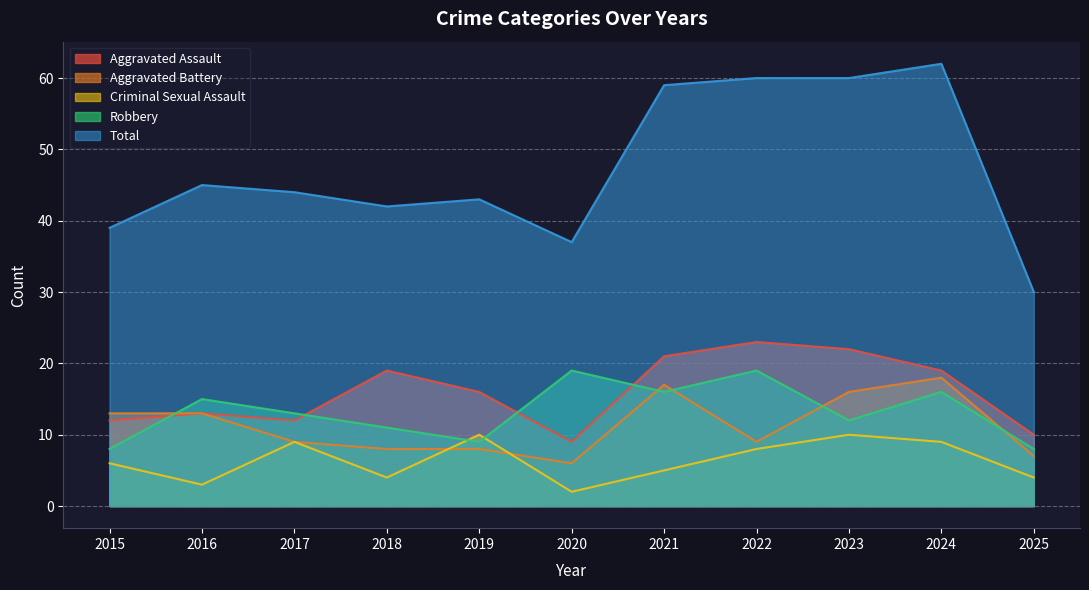

Reading left to right, extract all data points from this chart.

Aggravated Assault: 2015=12	2016=13	2017=12	2018=19	2019=16	2020=9	2021=21	2022=23	2023=22	2024=19	2025=10
Aggravated Battery: 2015=13	2016=13	2017=9	2018=8	2019=8	2020=6	2021=17	2022=9	2023=16	2024=18	2025=7
Criminal Sexual Assault: 2015=6	2016=3	2017=9	2018=4	2019=10	2020=2	2021=5	2022=8	2023=10	2024=9	2025=4
Robbery: 2015=8	2016=15	2017=13	2018=11	2019=9	2020=19	2021=16	2022=19	2023=12	2024=16	2025=8
Total: 2015=39	2016=45	2017=44	2018=42	2019=43	2020=37	2021=59	2022=60	2023=60	2024=62	2025=30